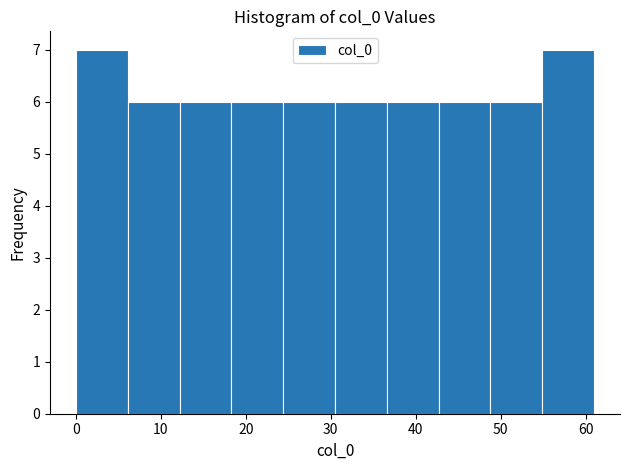

What is the height of the bar covering 30.5 to 36.6 on the x-axis? Neither the bar edges nor the heights are printed on the chart, so give them approximately, as read against the axes.

6